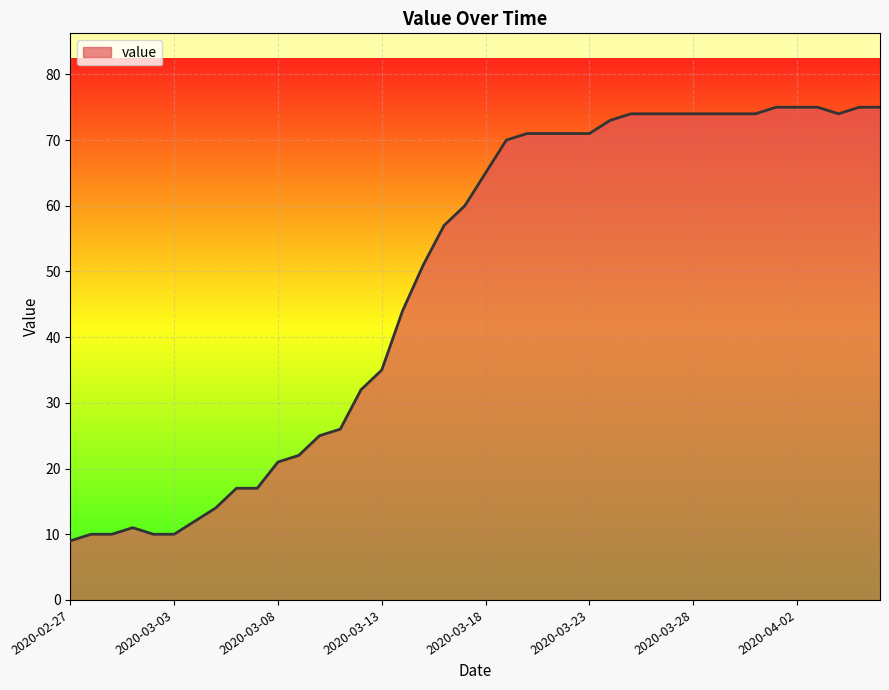

What is the smallest value displayed?

9